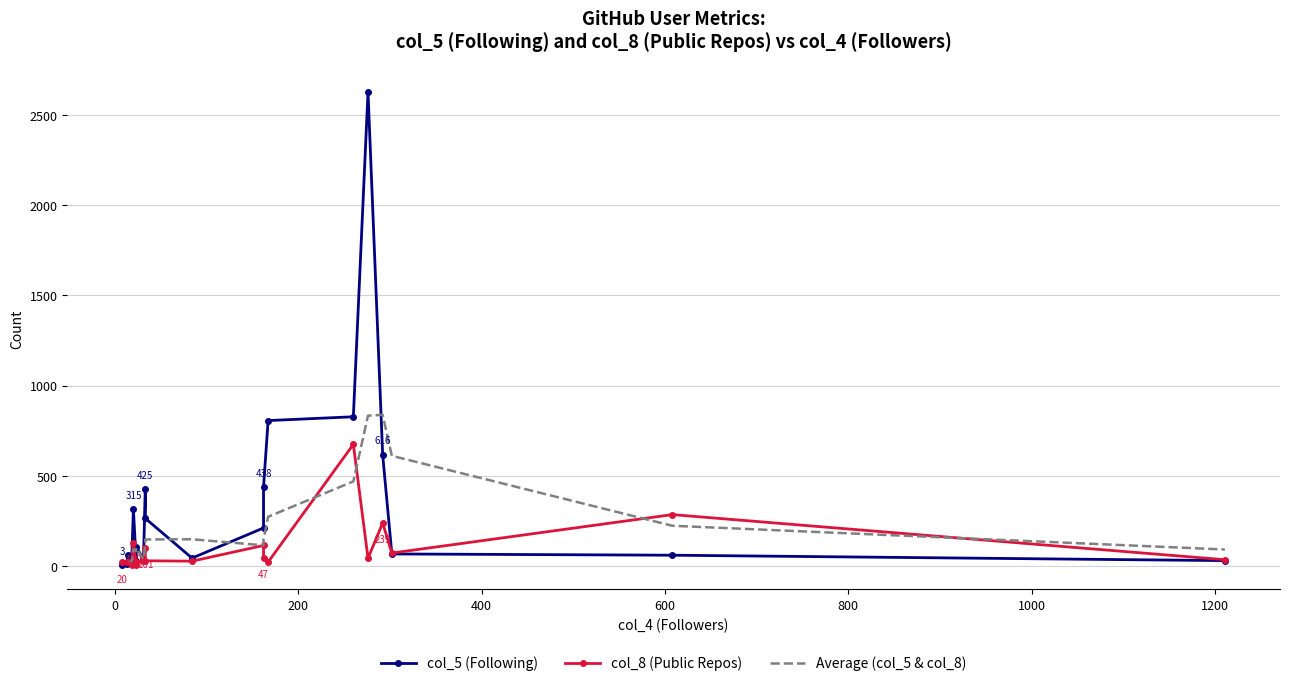

True or false: col_5 has a value of 211 at casidiablo.

True